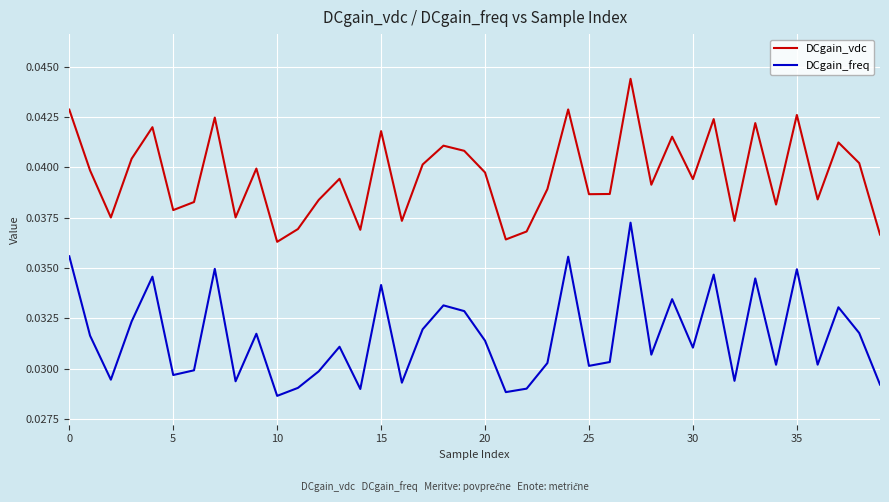

Which series has the largest total across all categories?

DCgain_vdc